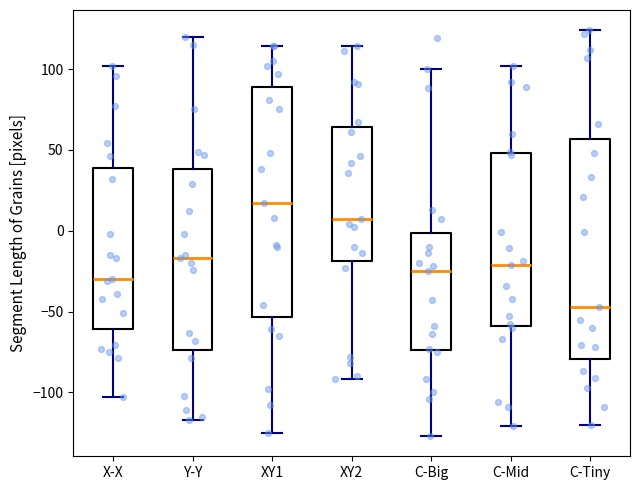

Where does the upper whisker of the box for XY2 end on the y-axis? The values are not printed on the chart, so give them approximately, as read against the axis.

115